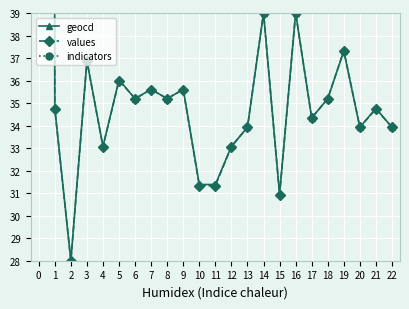

True or false: geocd has more than 2 points higher than both neighbors.

True